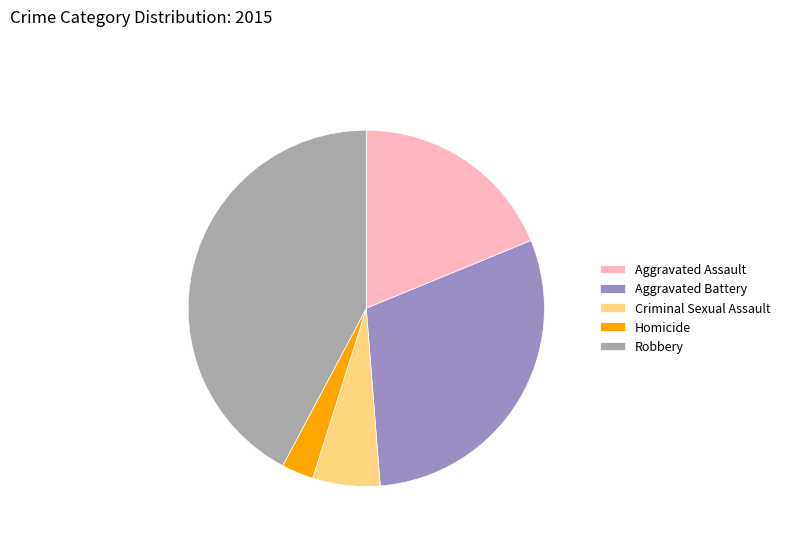

Count the number of slices in the pie.

5